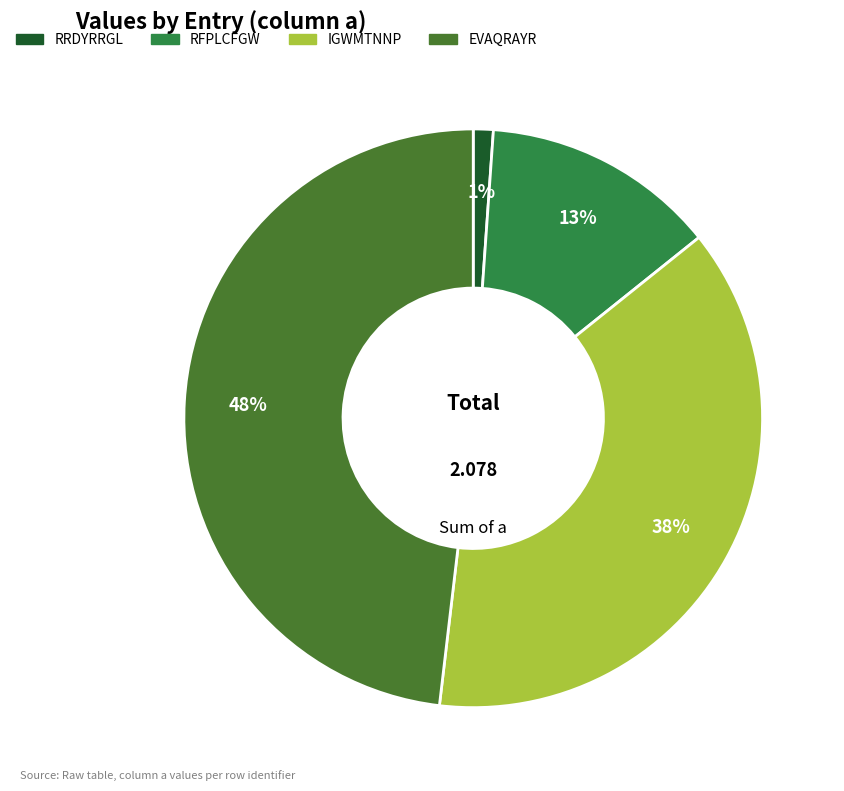

How many segments does this pie chart have?

4